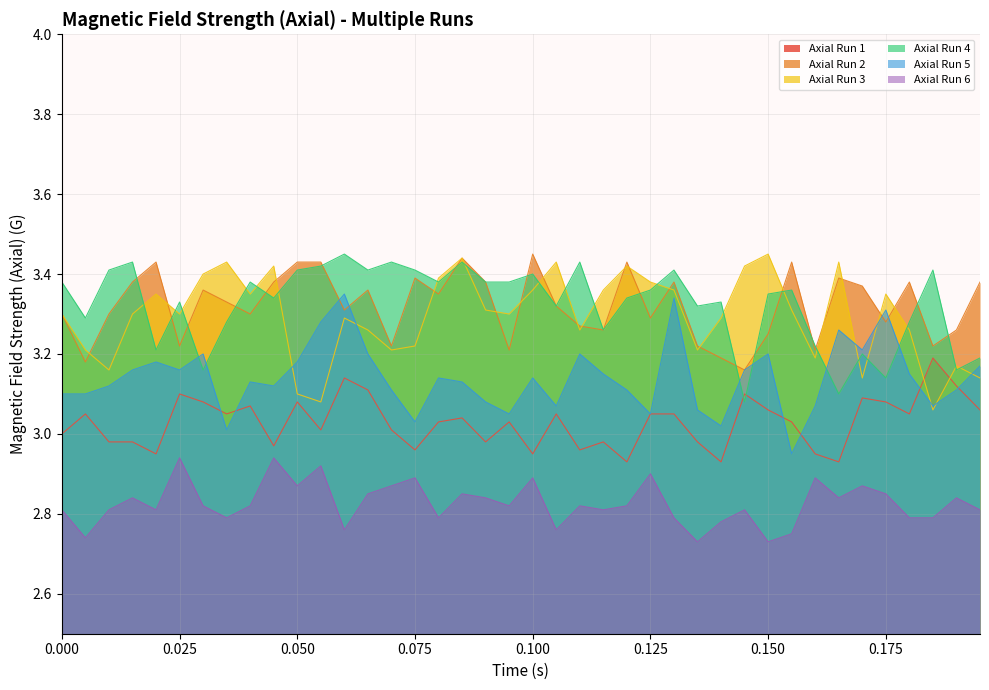

Which category has the lowest value in the Axial Run 5 series?

0.155